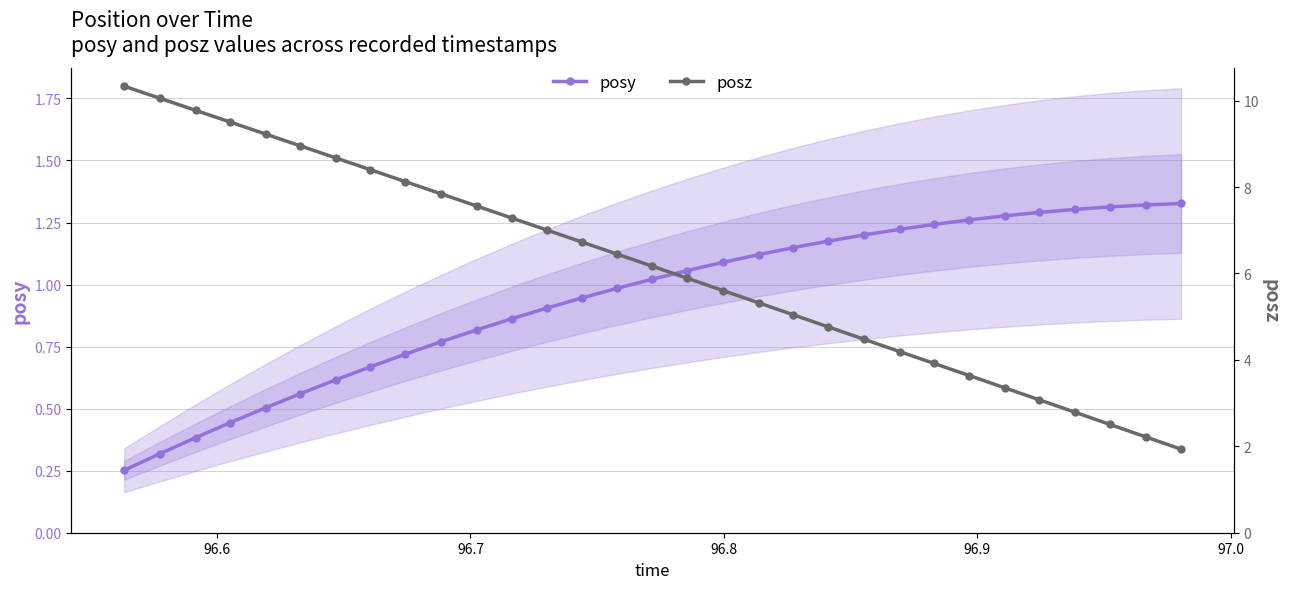

Is the value of posz at 19 greater than the value of posy at 24?

Yes